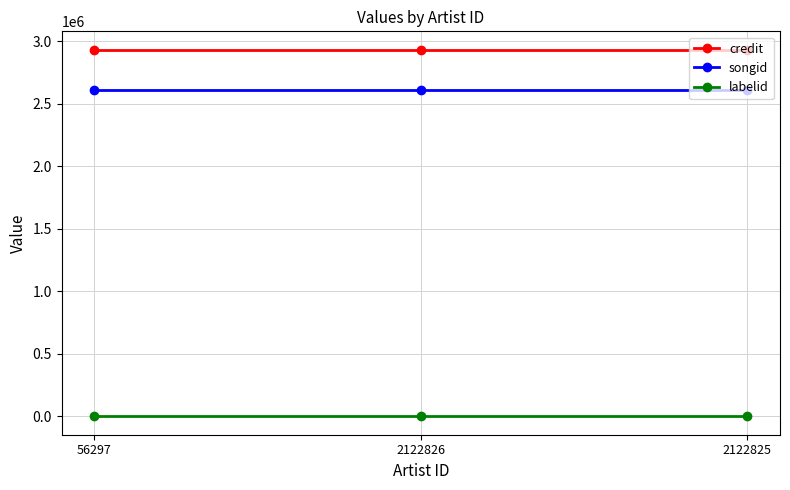

What is the value of the songid point at the 3rd from the left?

2608893